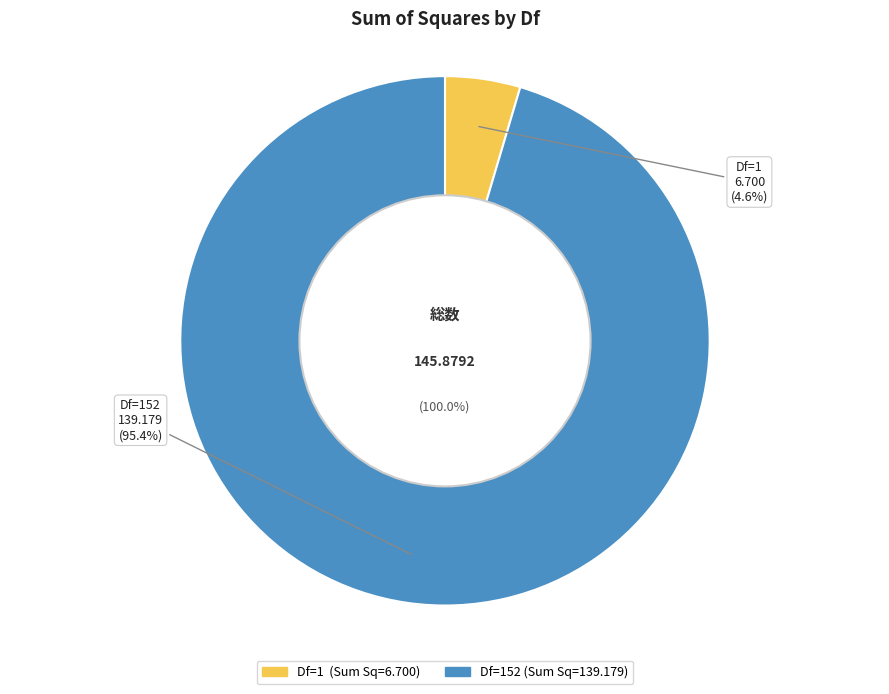

Does 152 represent more than half of the total?

Yes